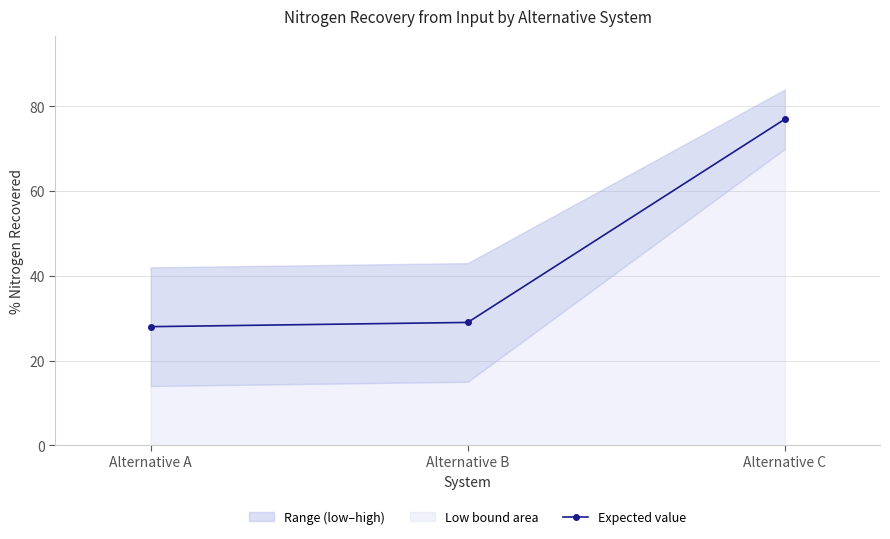

Rank the categories by value from lowest to highest.

Alternative A, Alternative B, Alternative C